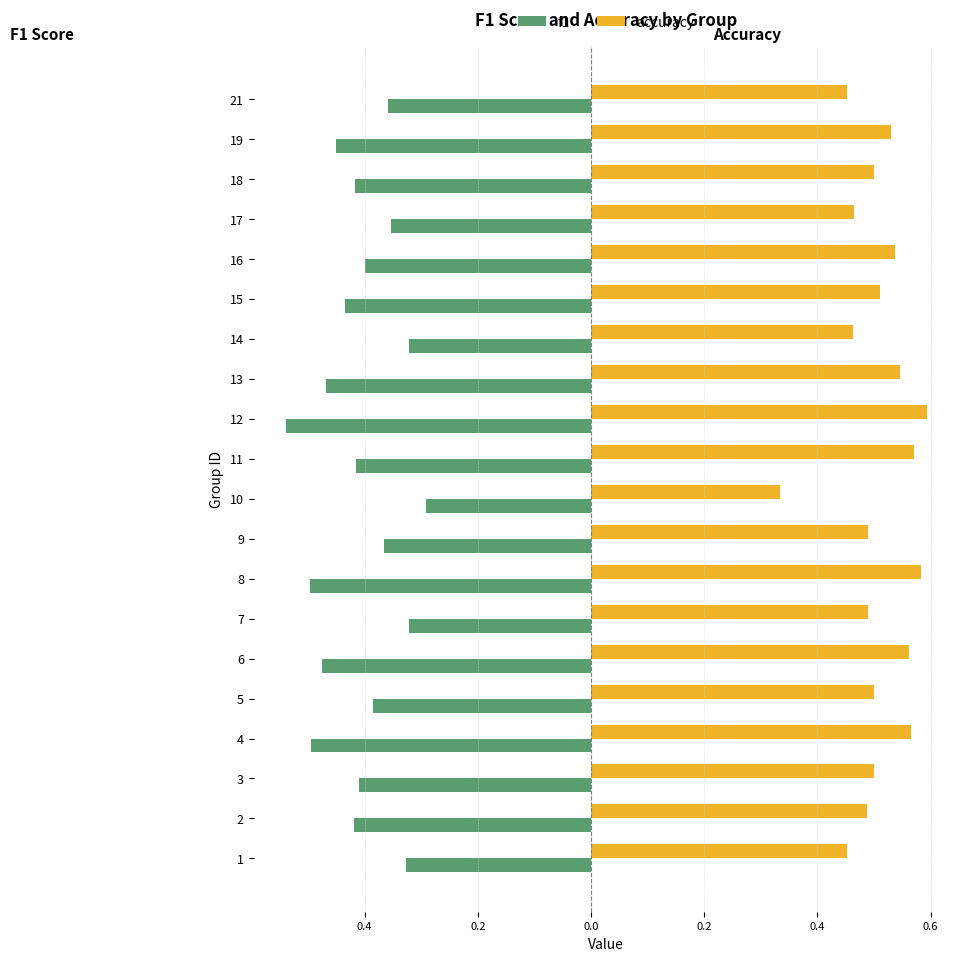

Reading right to left, extract all data points from this chart.

f1: -0.4	-0.4	-0.4	-0.4	-0.4	-0.4	-0.3	-0.5	-0.5	-0.4	-0.3	-0.4	-0.5	-0.3	-0.5	-0.4	-0.5	-0.4	-0.4	-0.3
accuracy: 0.5	0.5	0.5	0.5	0.5	0.5	0.5	0.5	0.6	0.6	0.3	0.5	0.6	0.5	0.6	0.5	0.6	0.5	0.5	0.5